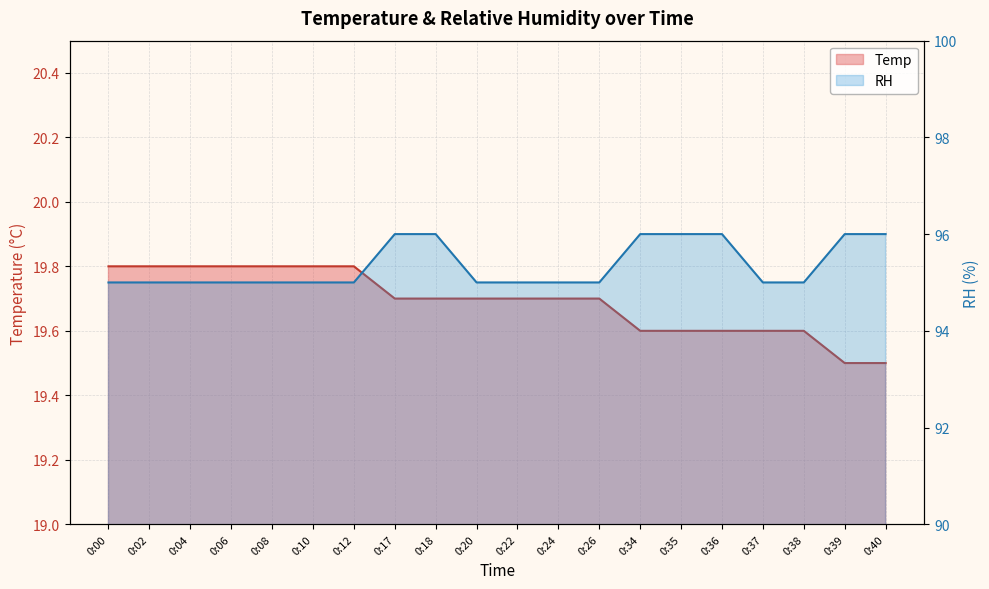

The value of Temp at 0:12 is 8.0. True or false?

False